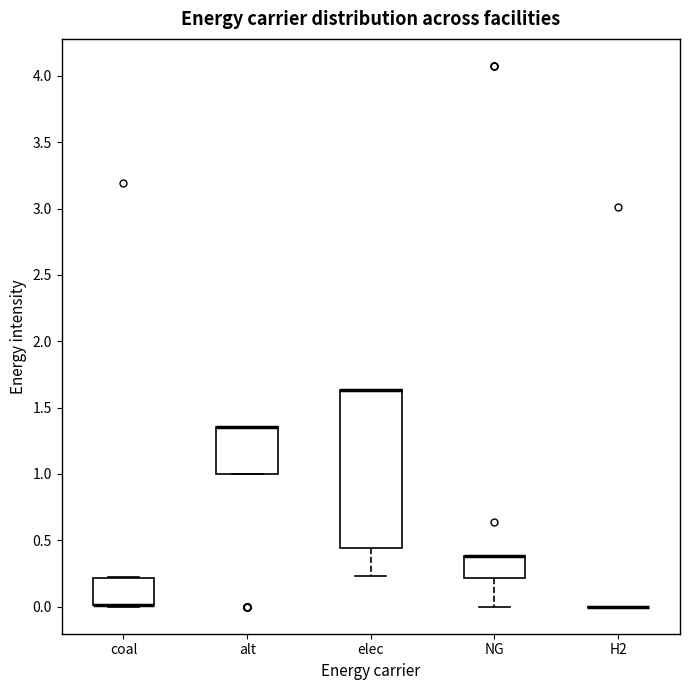

Where is the upper edge of the box for coal on the y-axis? The values are not printed on the chart, so give them approximately, as read against the axis.

0.20